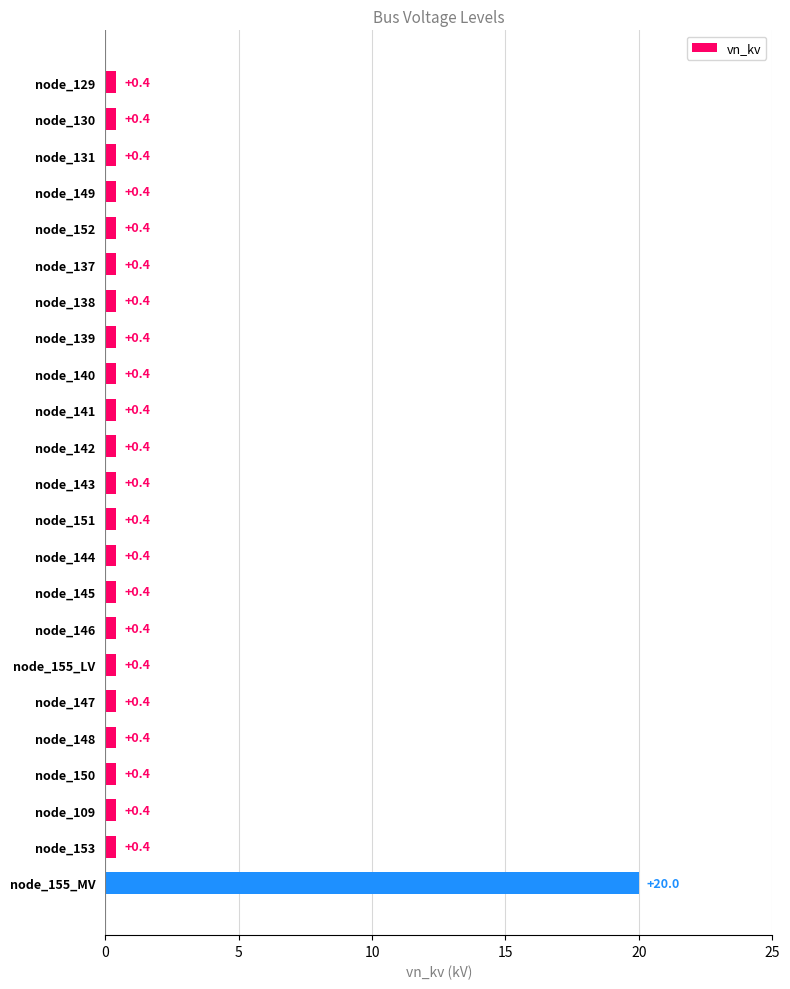

What is the smallest value displayed?

0.4